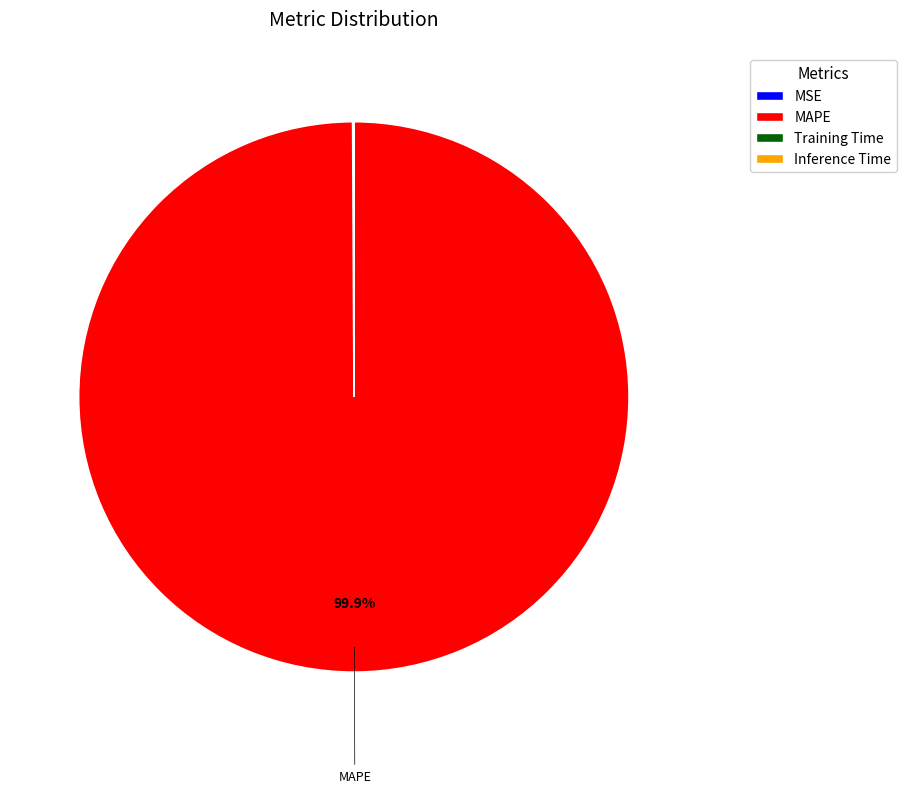

What is the largest slice in the pie chart?

MAPE